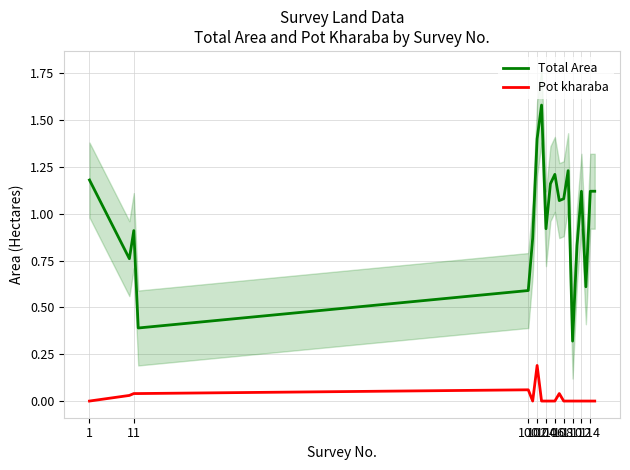

List the series in order of their overall mean, highest first.

Total Area, Pot kharaba